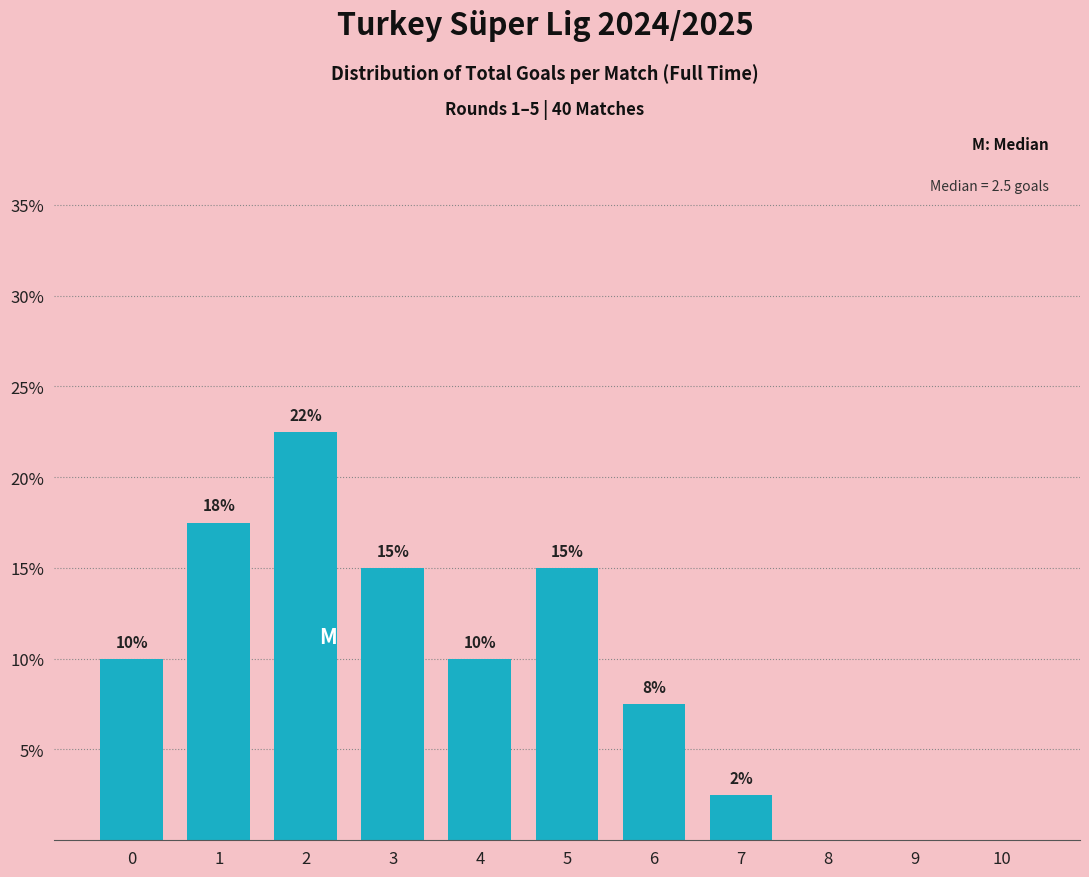

The chart shows a value of 0.0 at 9. True or false?

True